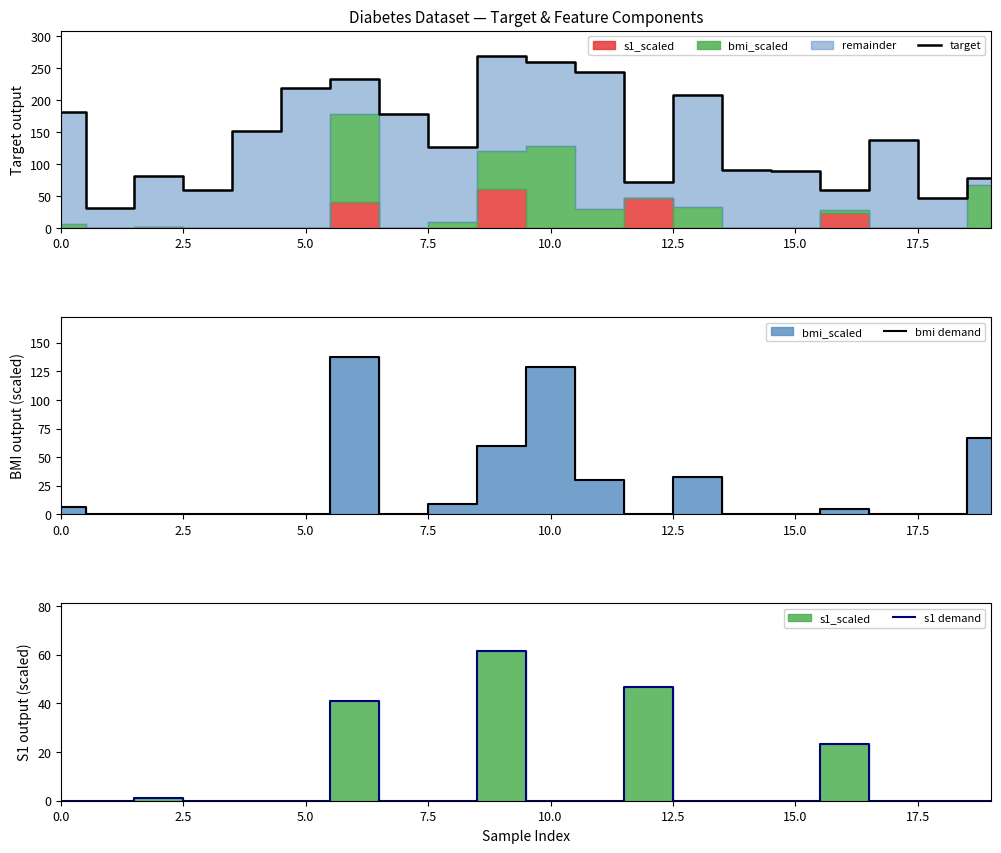

The value of s1 demand at 15.0 is 0.0. True or false?

True